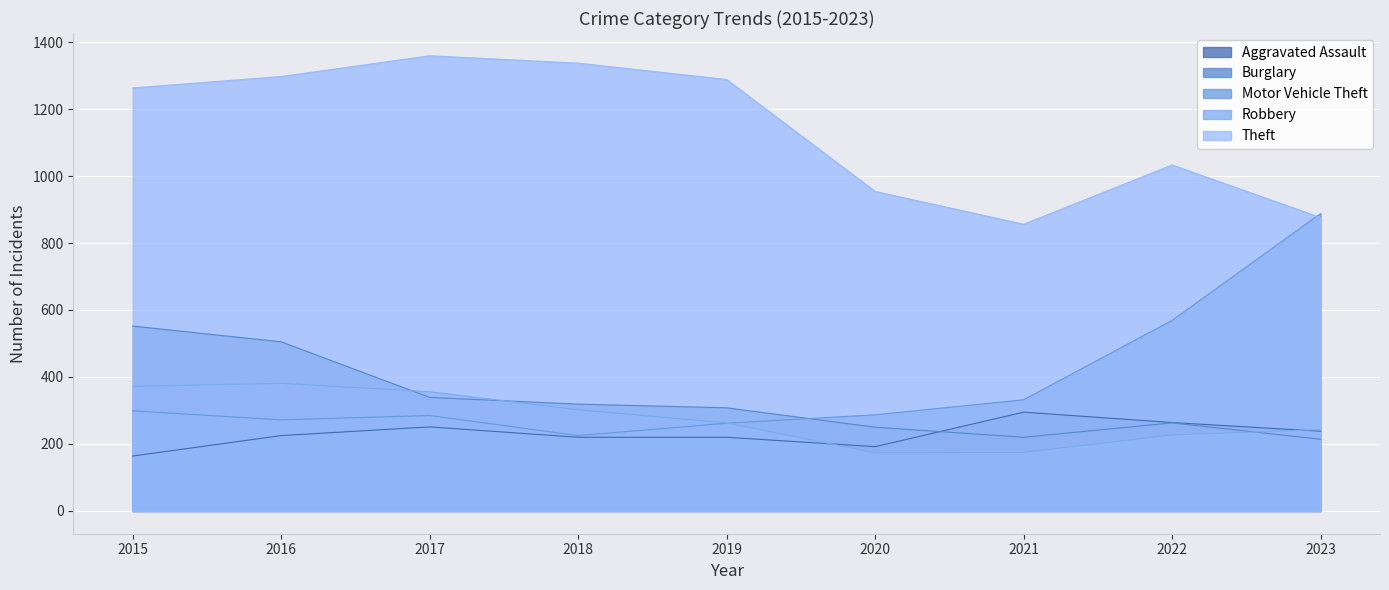

What is the sum of the Motor Vehicle Theft values at 2019 and 2020?

549